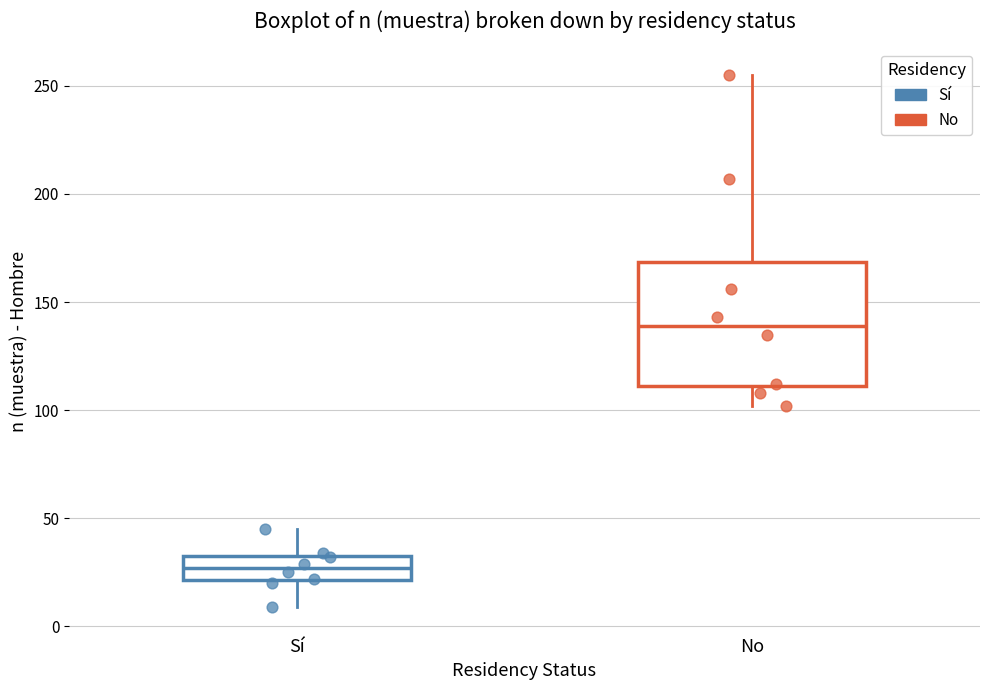

Which box has the lowest median line?

Sí